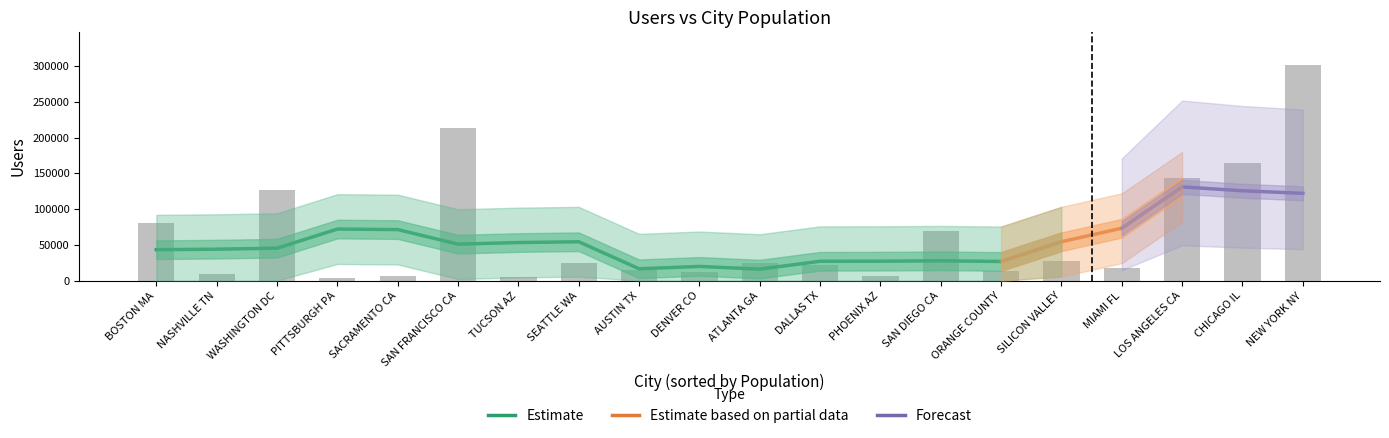

What is the average value?

64521